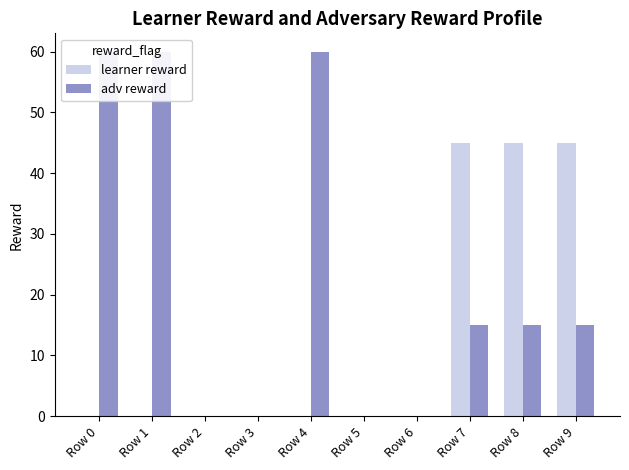

How many values in the learner reward series exceed 0?

3